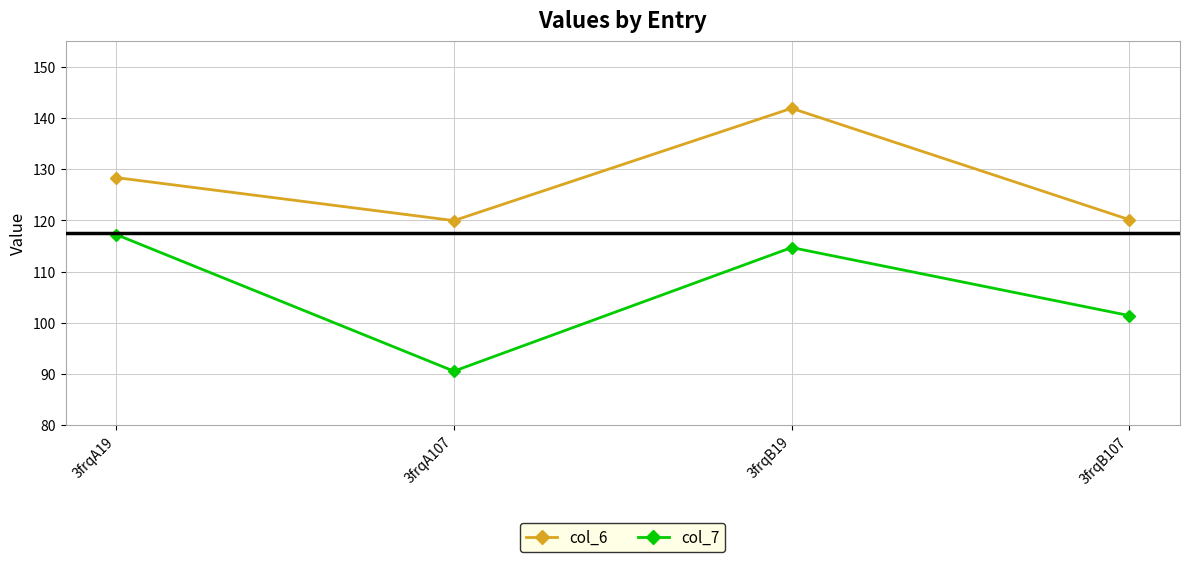

What is the sum of the col_7 values at 3frqA107 and 3frqA19?

207.8